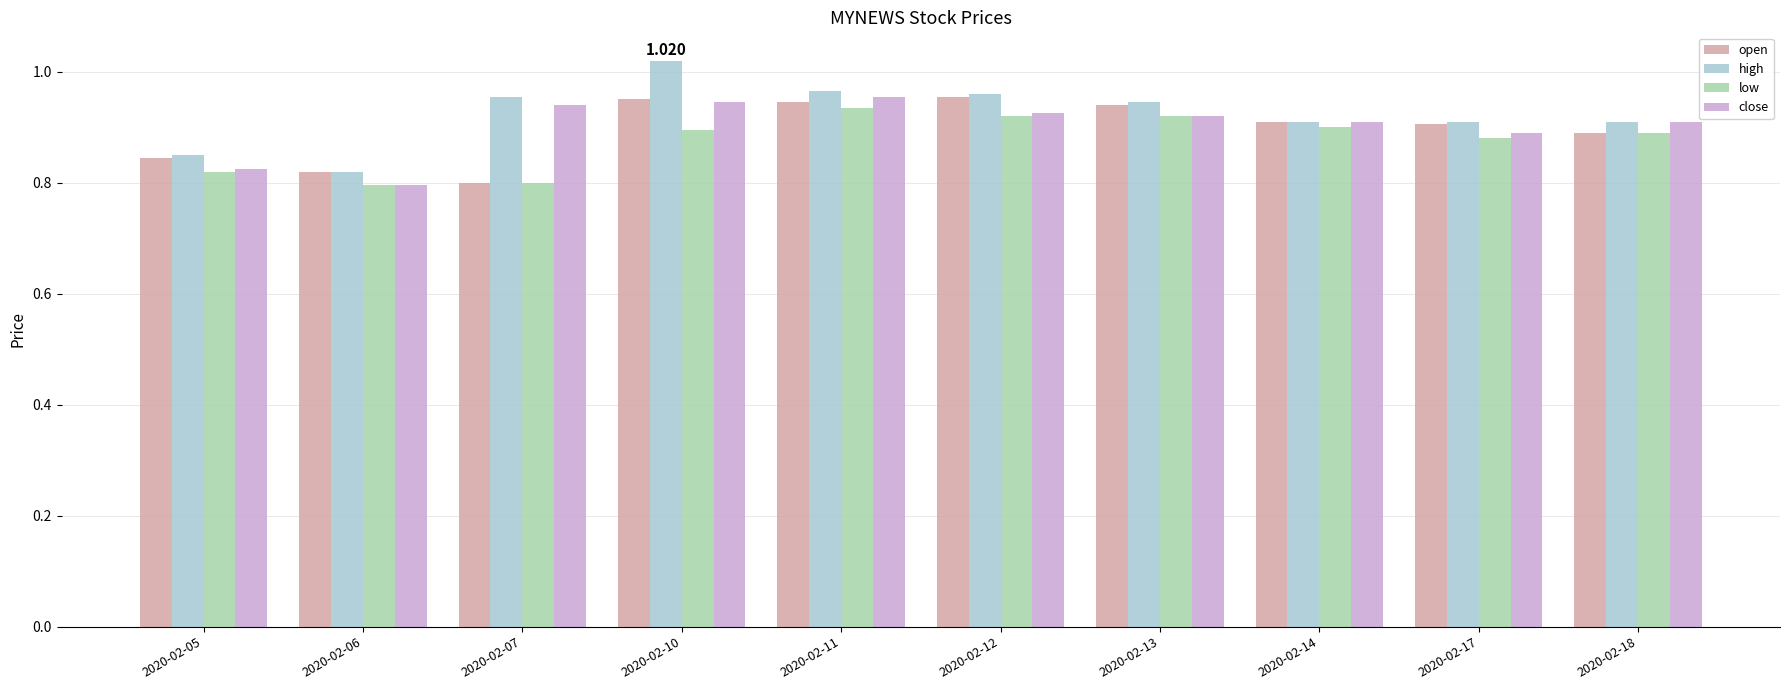

True or false: close has a value of 0.4 at 2020-02-07.

False